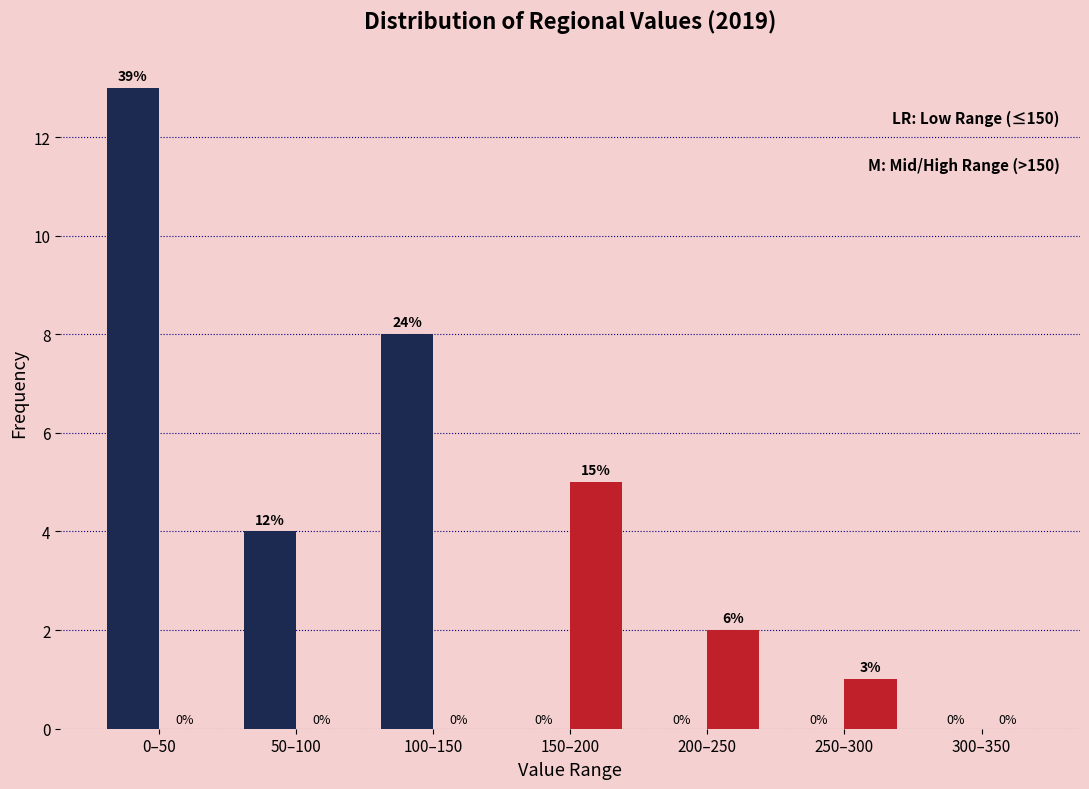

Reading right to left, what are all the values shown in this chart?

≤150: 300–350=0	250–300=0	200–250=0	150–200=0	100–150=8	50–100=4	0–50=13
>150: 300–350=0	250–300=1	200–250=2	150–200=5	100–150=0	50–100=0	0–50=0